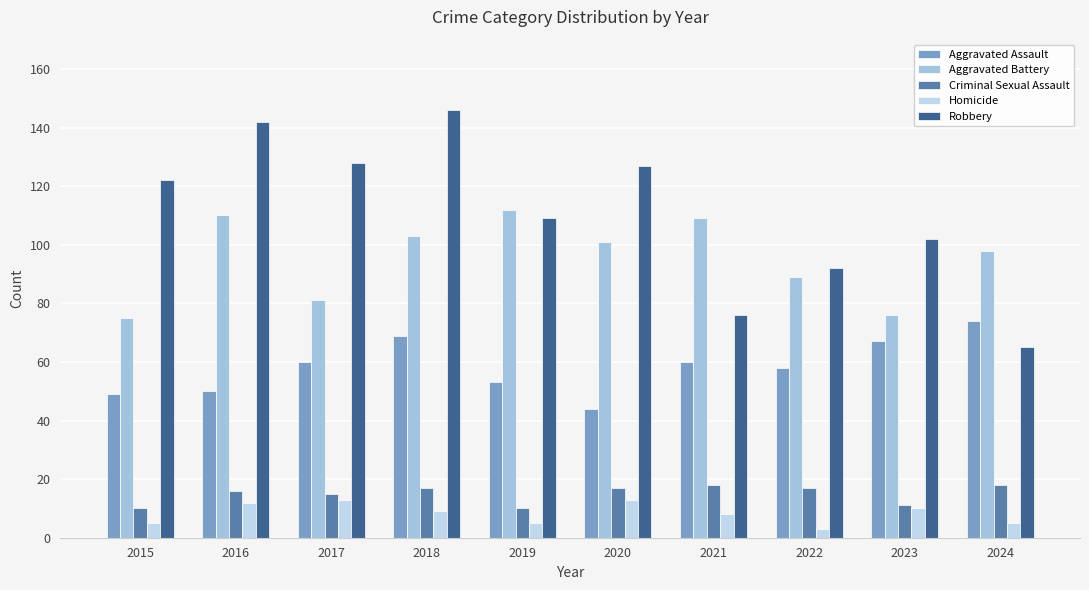

Where does the Aggravated Assault series first go above 60?

2018